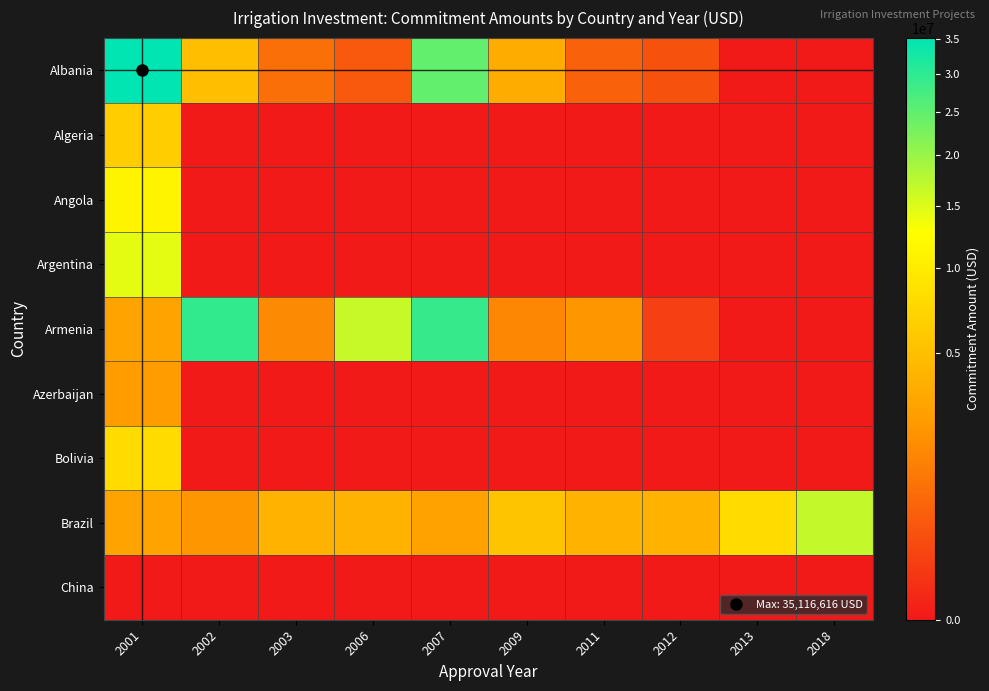

Which series has the largest total across all categories?

Armenia